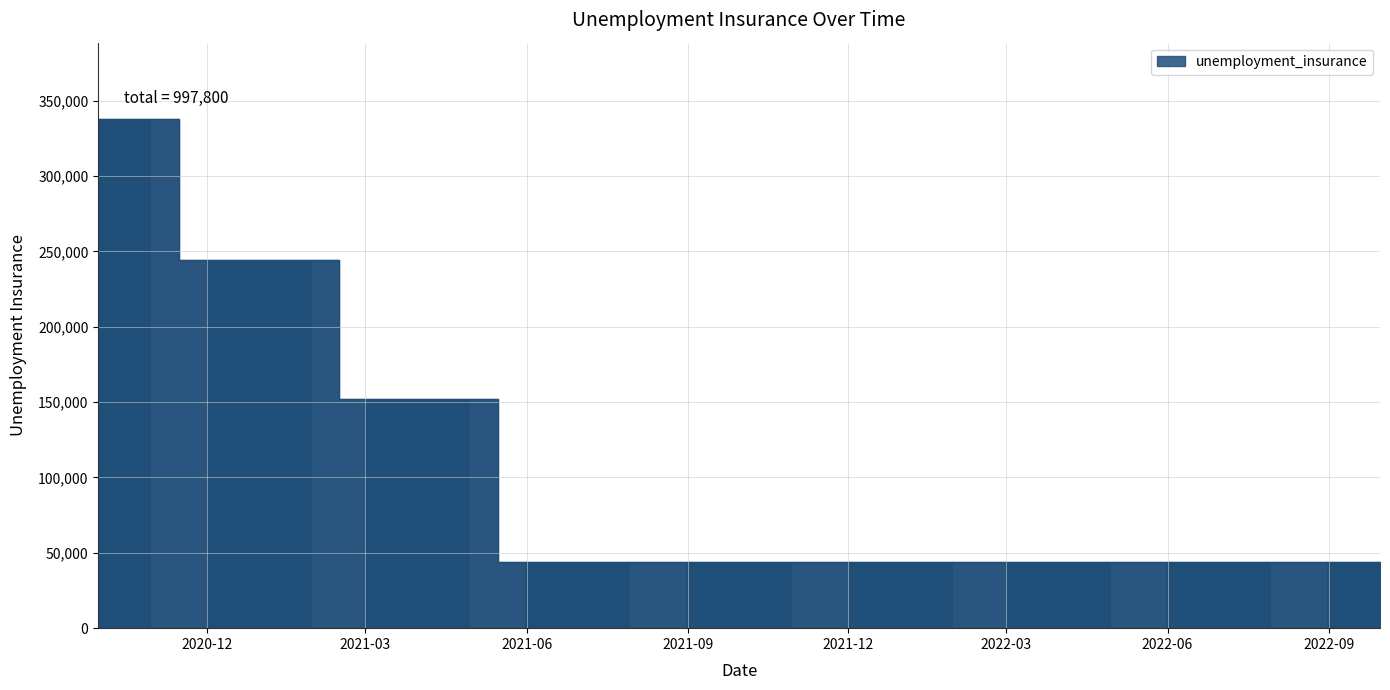

What is the maximum value shown in the chart?

337800